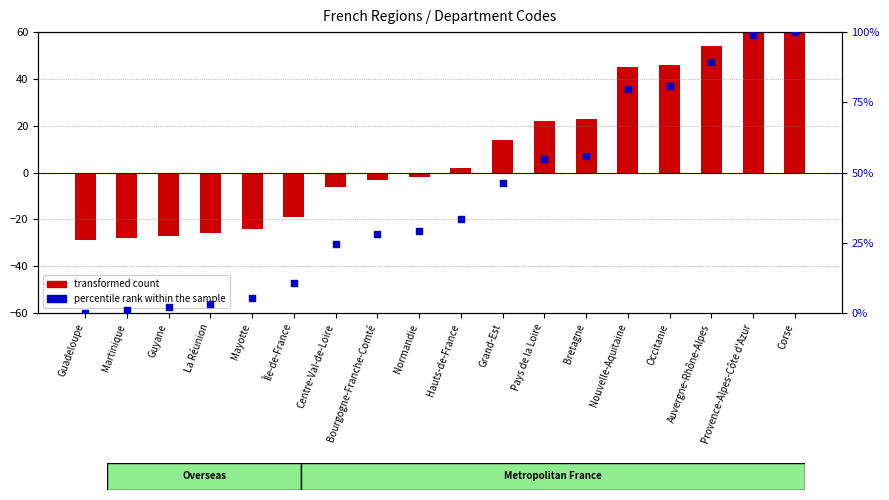

Which series has the largest Y range (max minus min)?

percentile rank within the sample